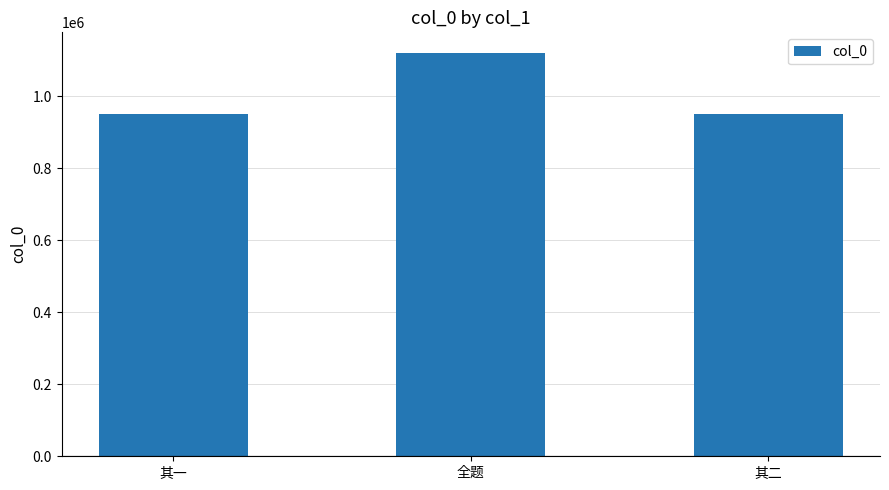

What position from the right is 其一?

3